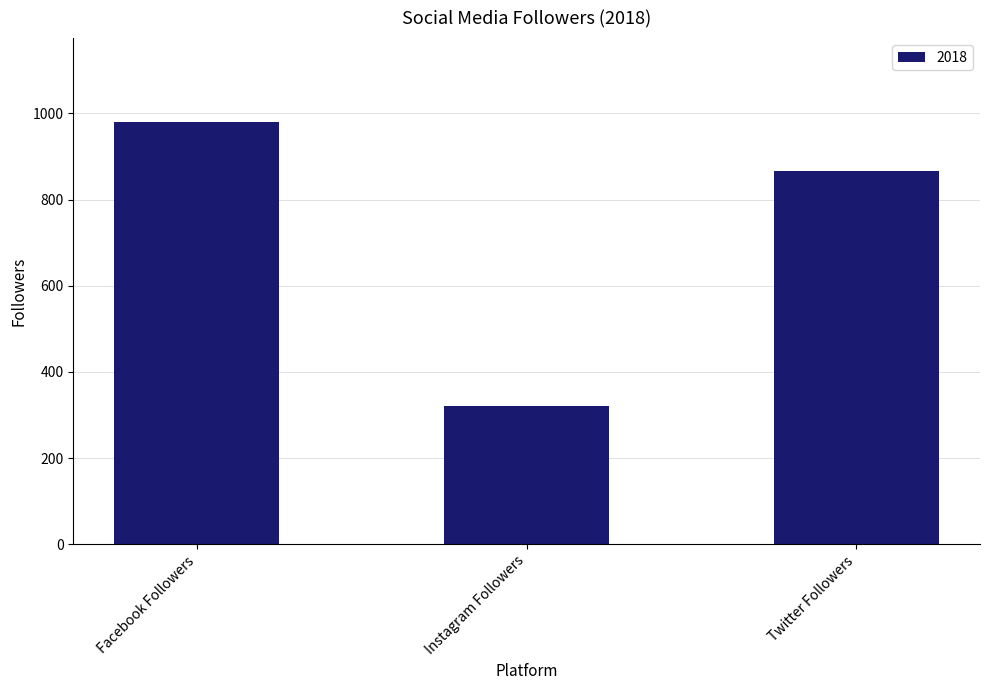

How many series are shown in this chart?

1